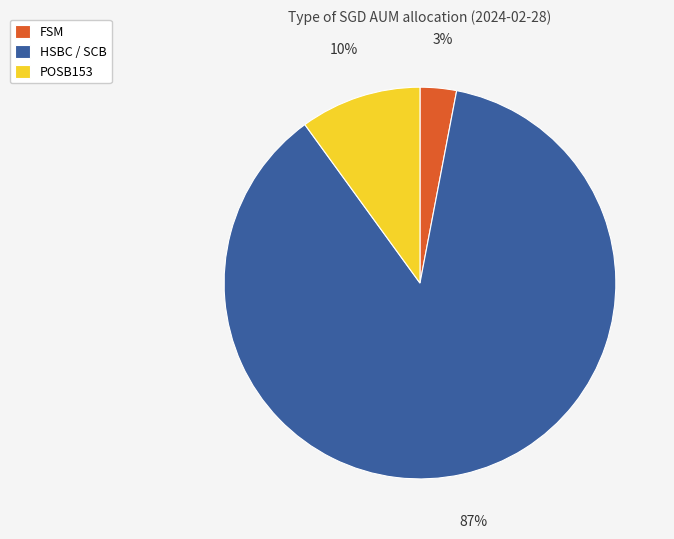

What is the majority slice?

HSBC / SCB